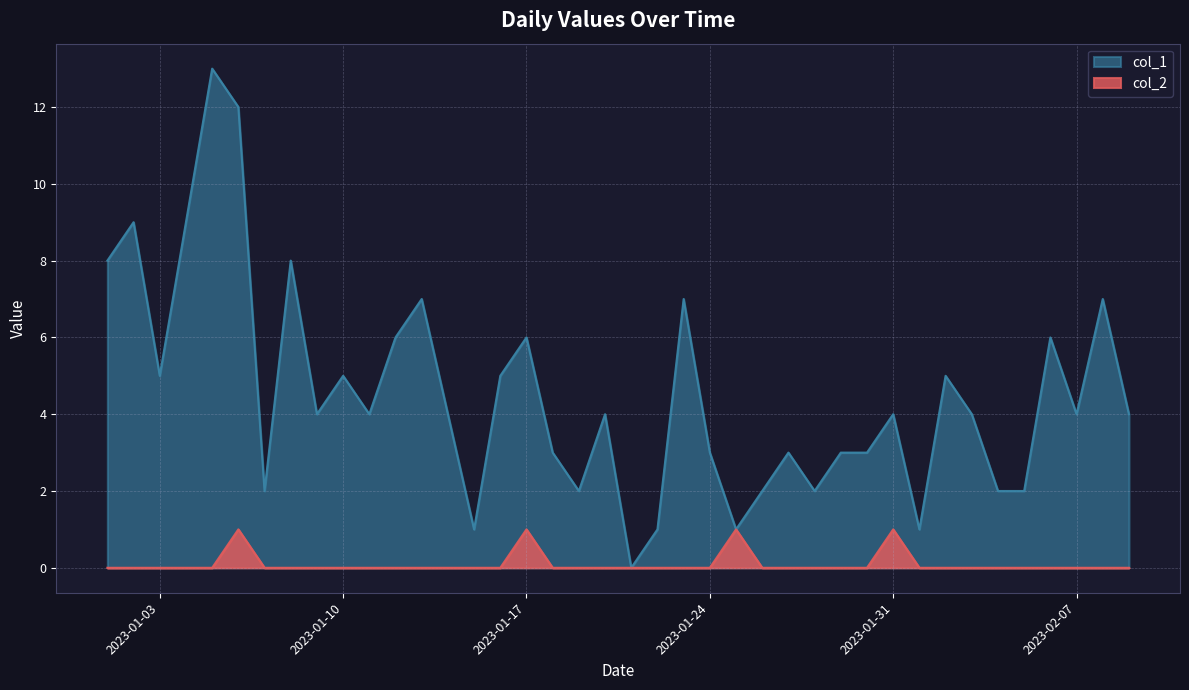

What is the sum of the col_1 values at 2023-01-17 and 2023-01-13?

13